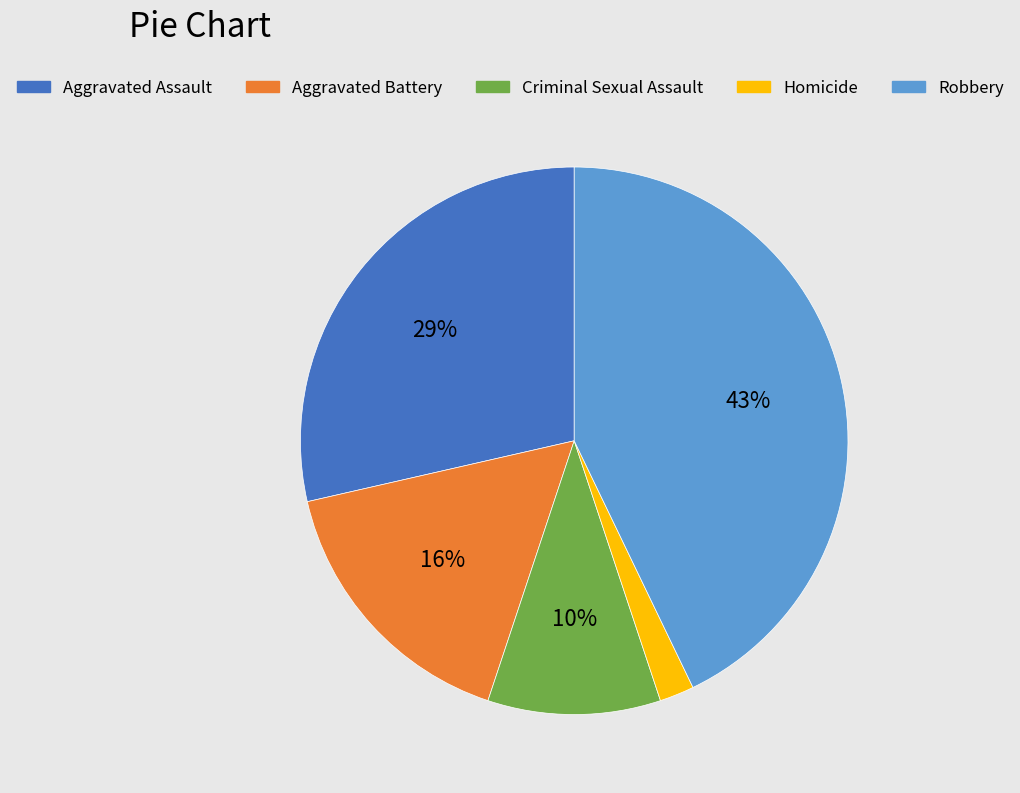

To the nearest percent, what is the difference between the largest and smallest slice percentages?

41%